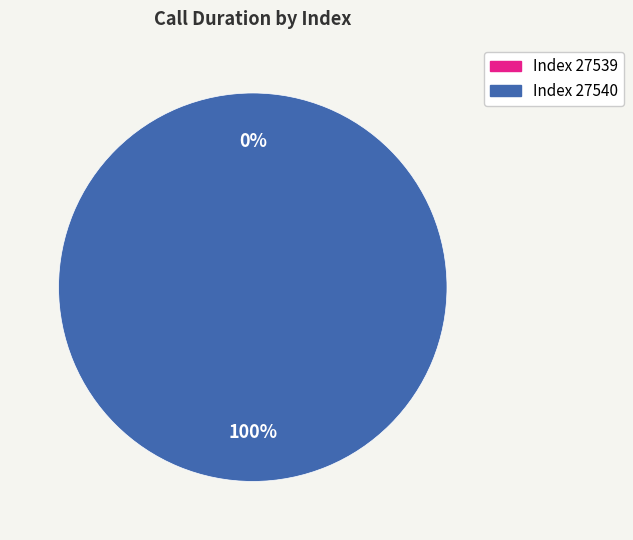

Rank the categories by value from highest to lowest.

27540, 27539